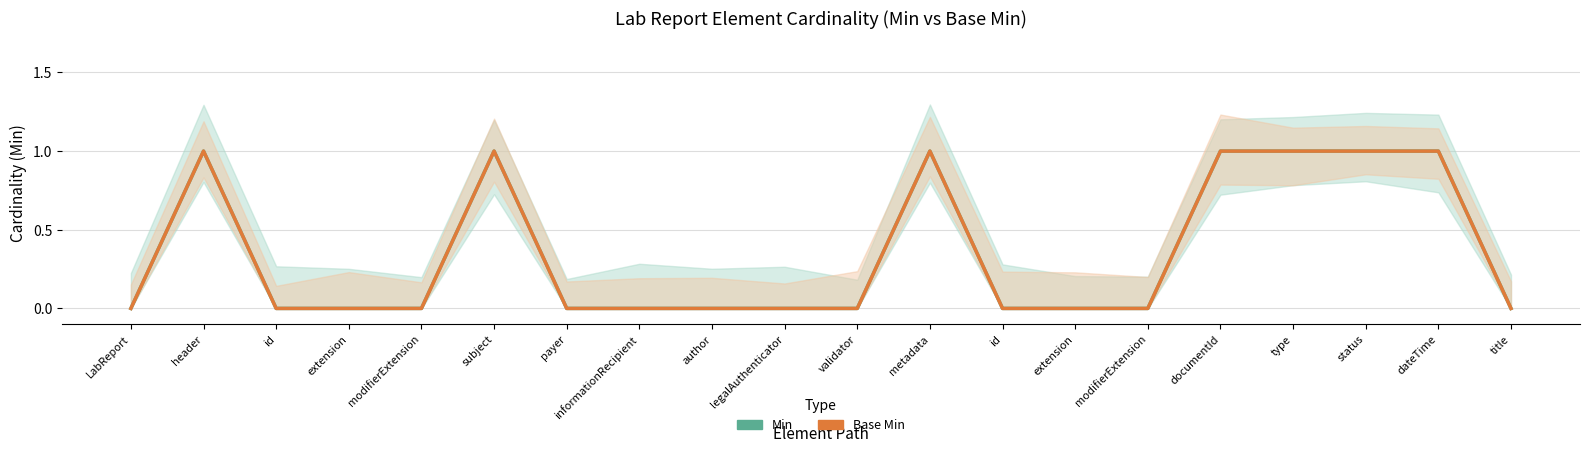

Reading left to right, extract all data points from this chart.

Min: LabReport=0	header=1	id=0	extension=0	modifierExtension=0	subject=1	payer=0	informationRecipient=0	author=0	legalAuthenticator=0	validator=0	metadata=1	id=0	extension=0	modifierExtension=0	documentId=1	type=1	status=1	dateTime=1	title=0
Base Min: LabReport=0	header=1	id=0	extension=0	modifierExtension=0	subject=1	payer=0	informationRecipient=0	author=0	legalAuthenticator=0	validator=0	metadata=1	id=0	extension=0	modifierExtension=0	documentId=1	type=1	status=1	dateTime=1	title=0